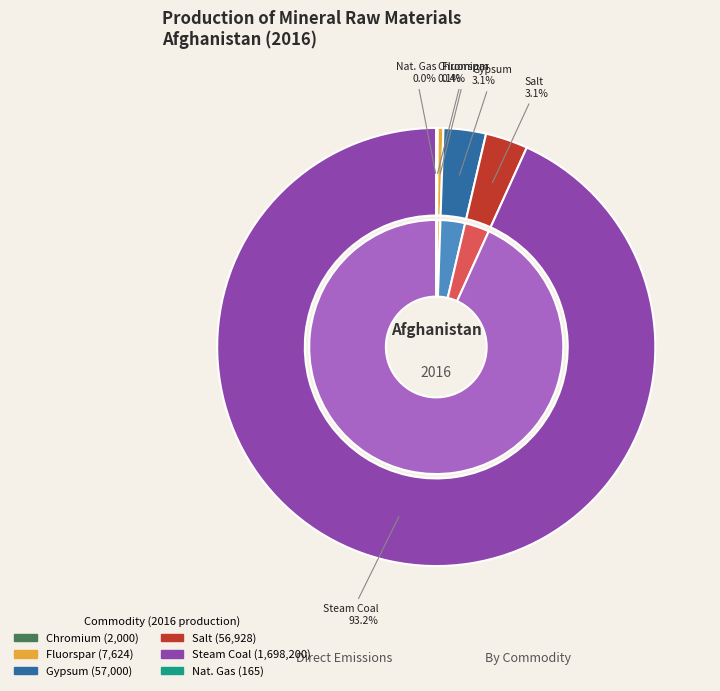

Which category has the biggest portion of the pie?

Steam Coal